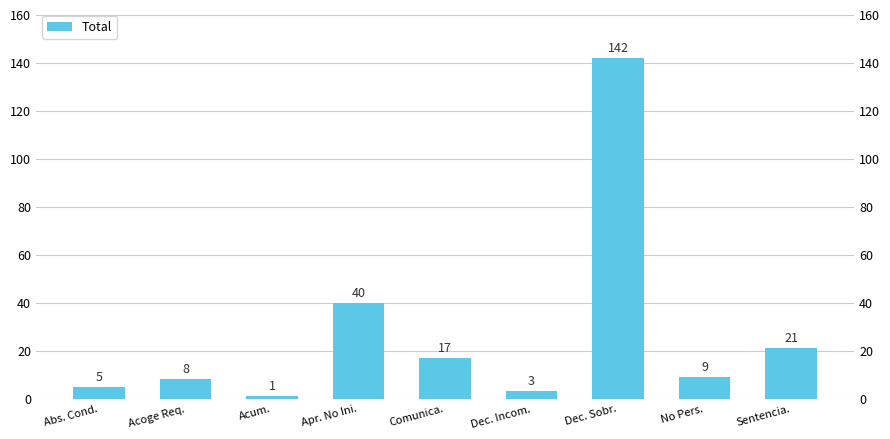

Reading right to left, extract all data points from this chart.

21	9	142	3	17	40	1	8	5